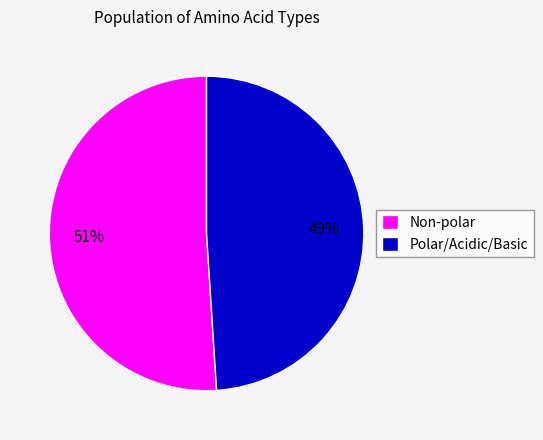

What percentage is the Non-polar slice, to the nearest percent?

51%